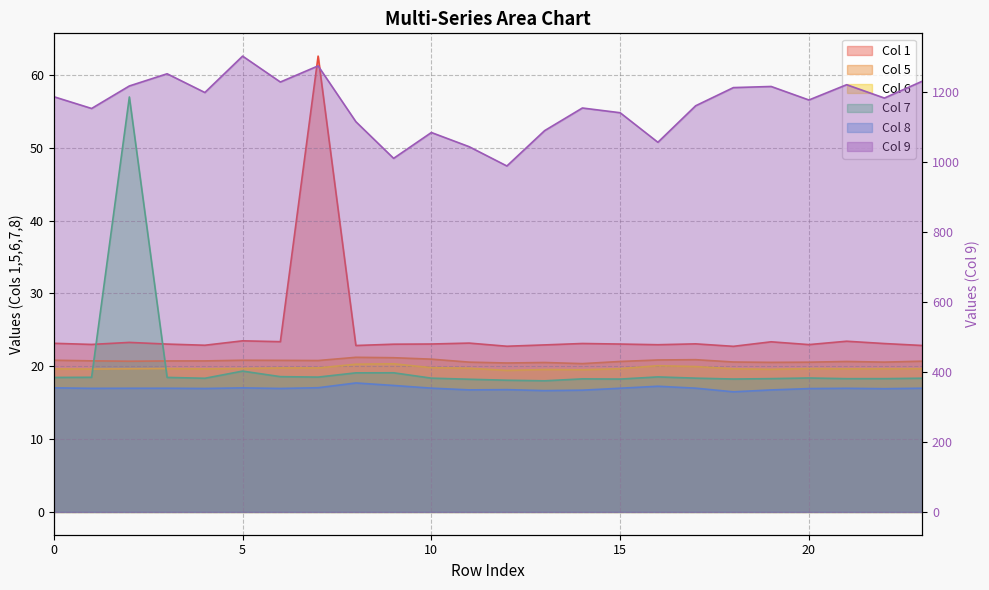

What is the maximum value for 5?

21.2